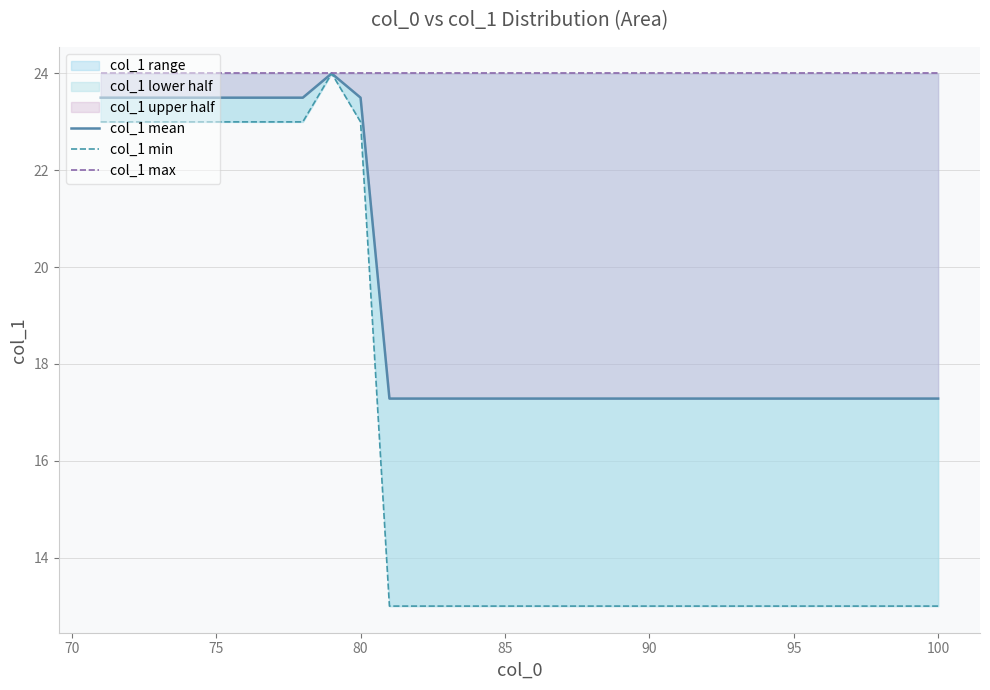

What is the average value of the col_1 max series?

24.0